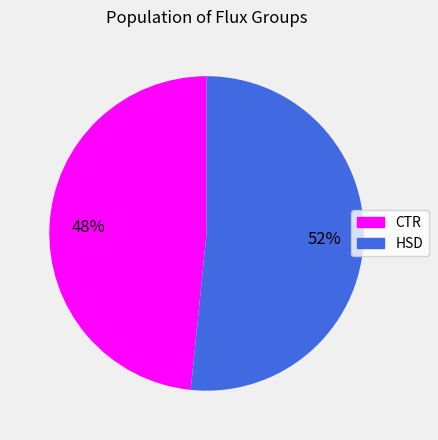

To the nearest percent, what portion does CTR represent?

48%